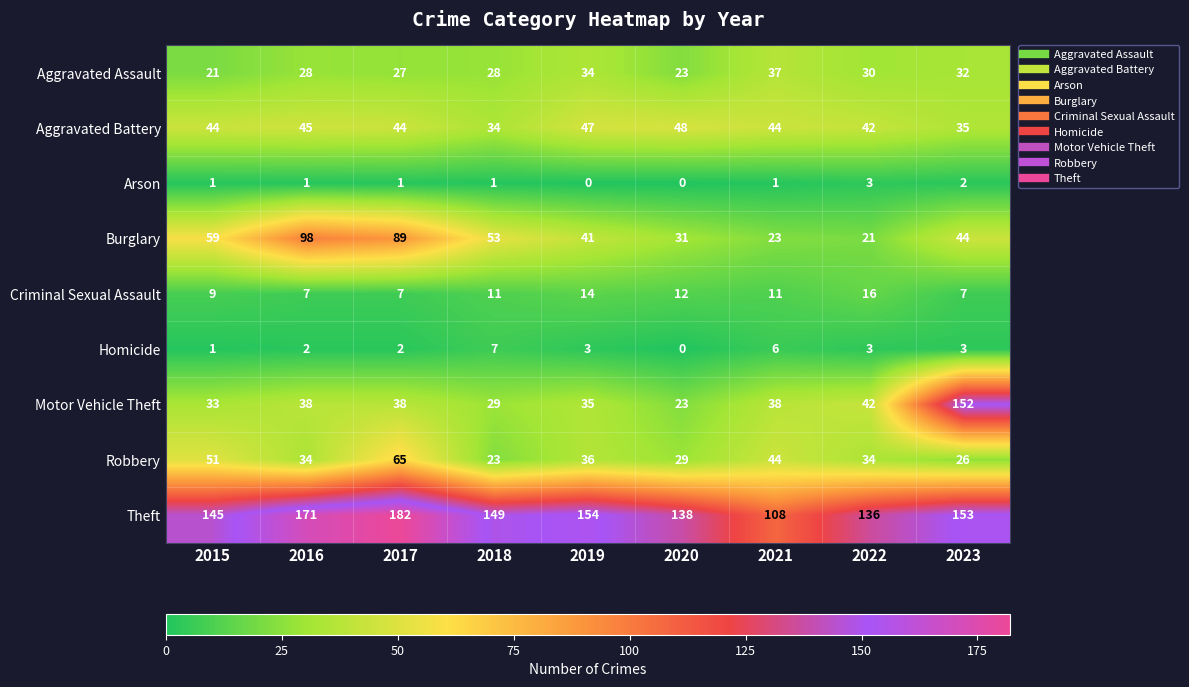

At which category is the sum across all series the highest?

2017